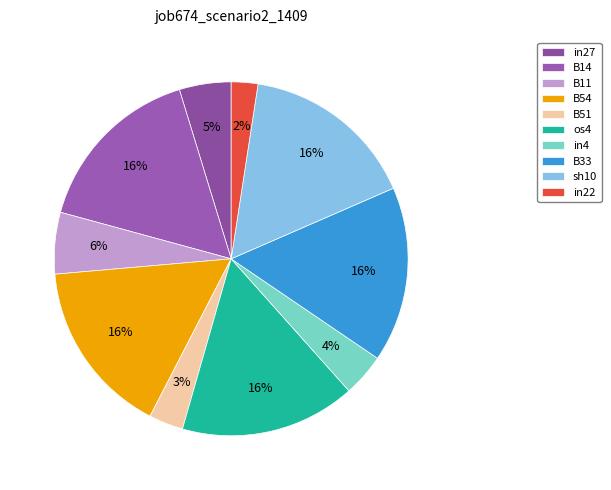

What percentage is NOT represented by B51?

96.9%